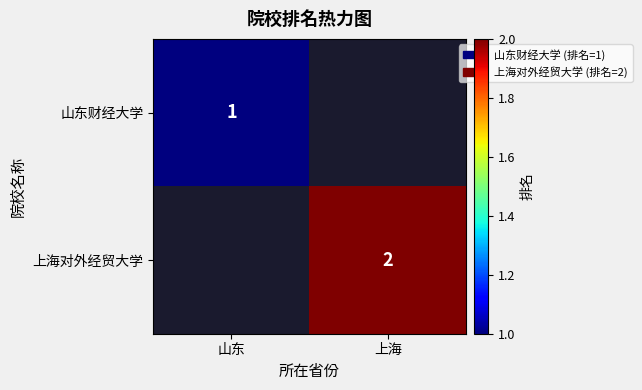

True or false: 上海对外经贸大学 has a value of 3 at 上海.

False